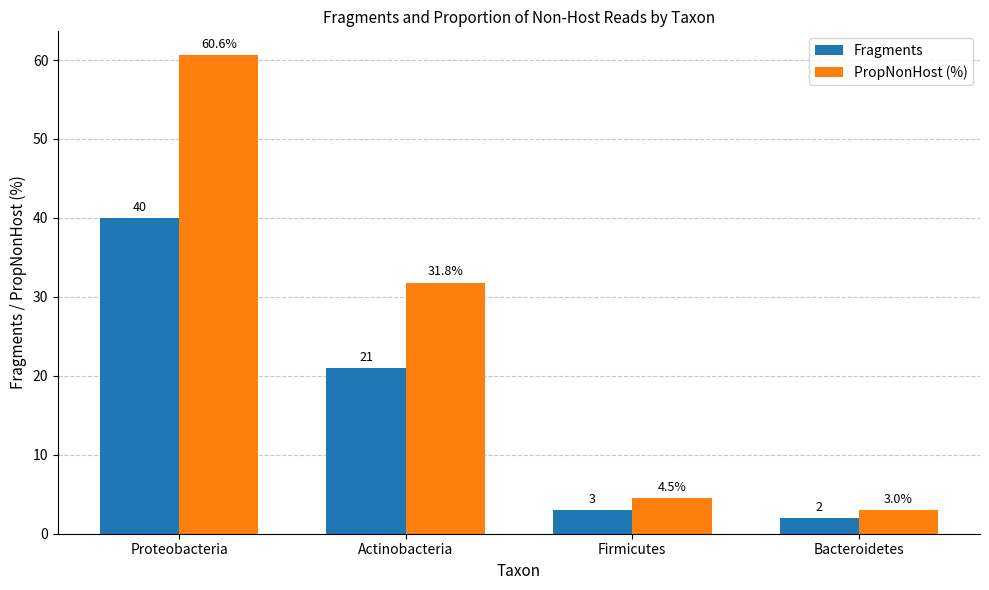

True or false: Fragments has a value of 40.0 at Proteobacteria.

True